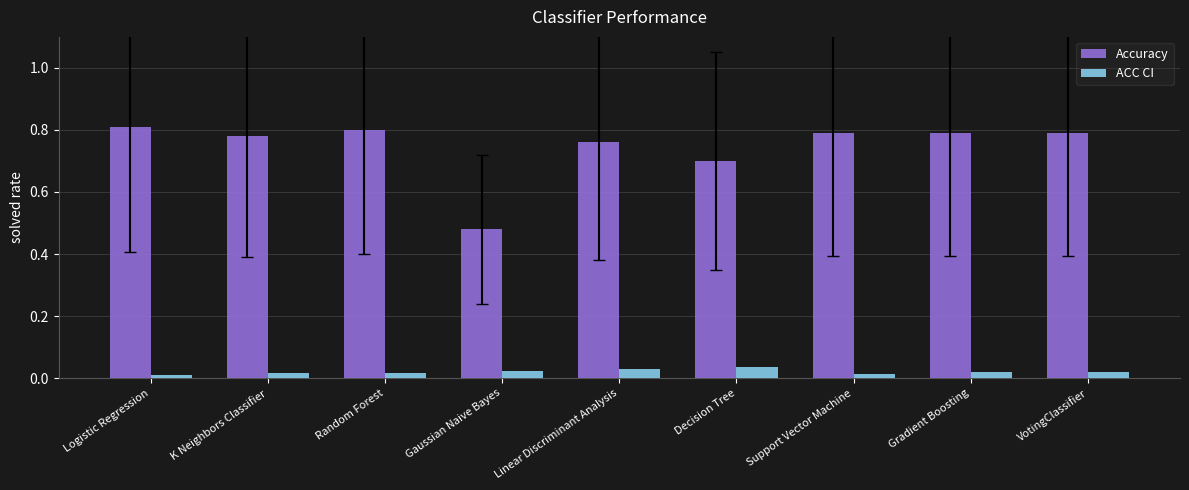

What are all the series names shown in the legend?

Accuracy, ACC CI